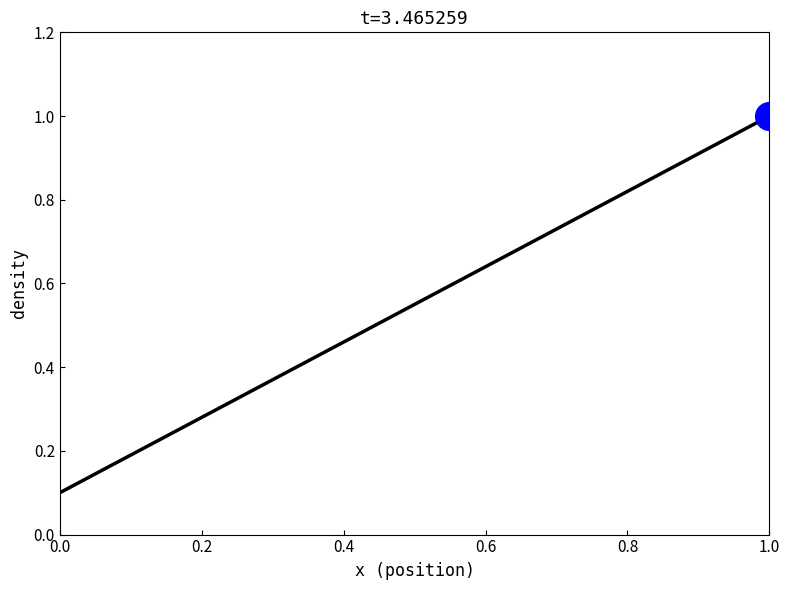

What is the difference between the maximum and minimum values?

0.9